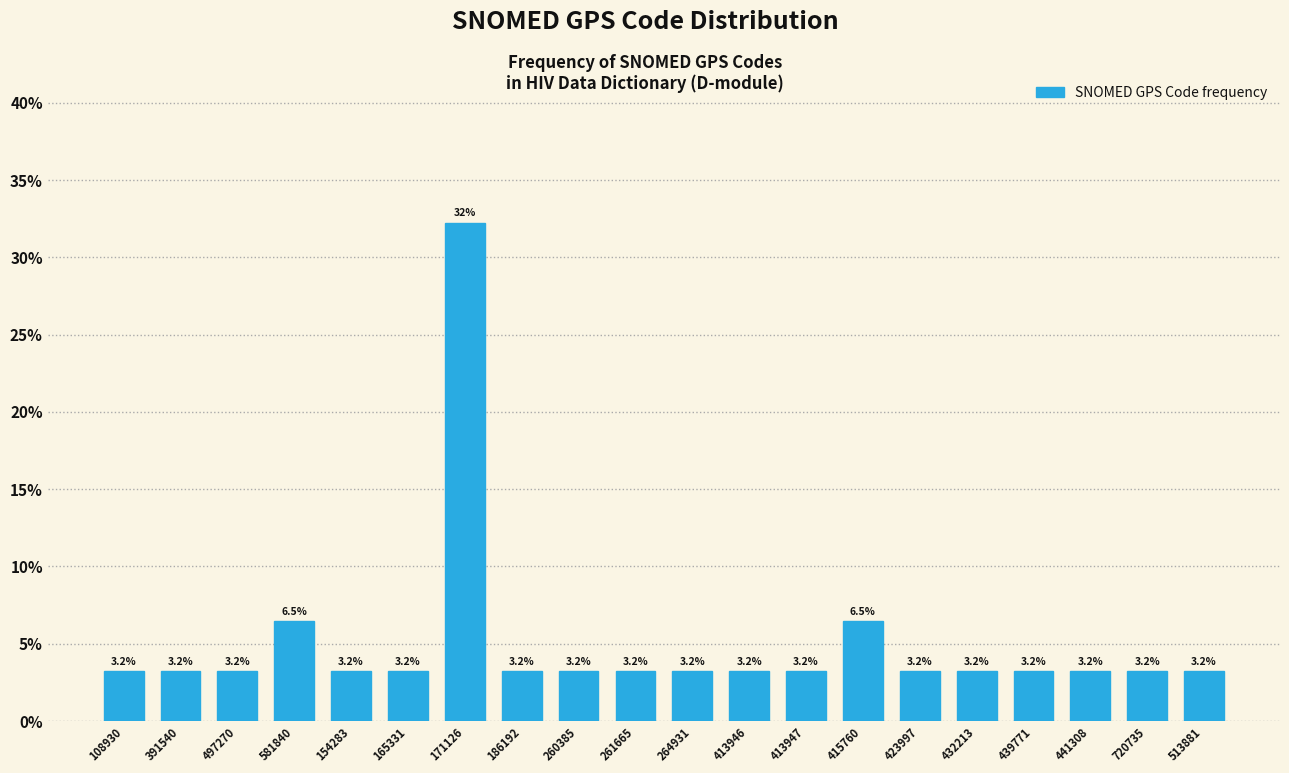

Reading left to right, extract all data points from this chart.

3.2	3.2	3.2	6.5	3.2	3.2	32.3	3.2	3.2	3.2	3.2	3.2	3.2	6.5	3.2	3.2	3.2	3.2	3.2	3.2